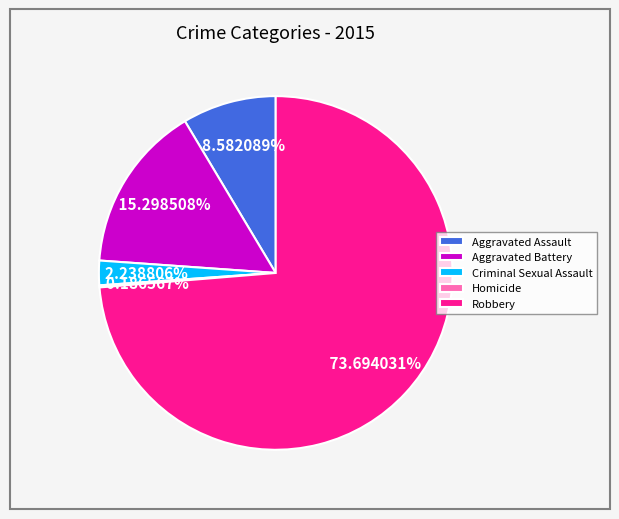

What is the largest slice in the pie chart?

Robbery